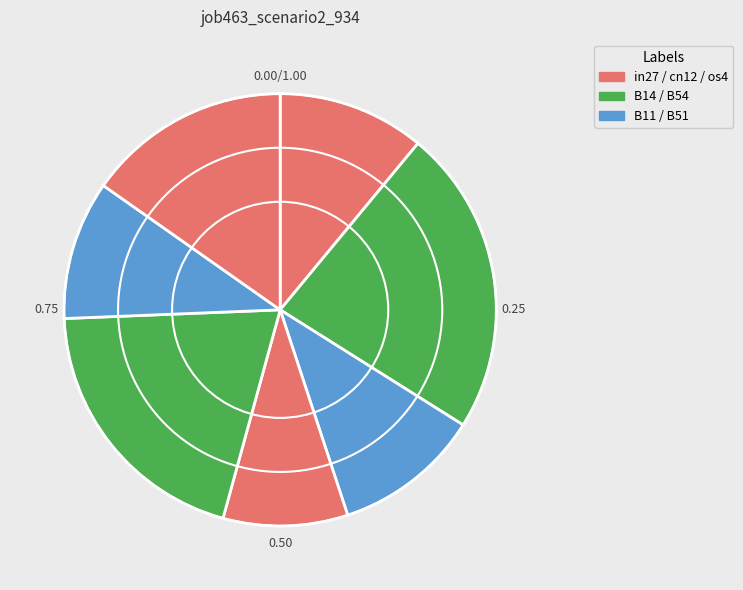

What is the smallest slice in the pie chart?

cn12